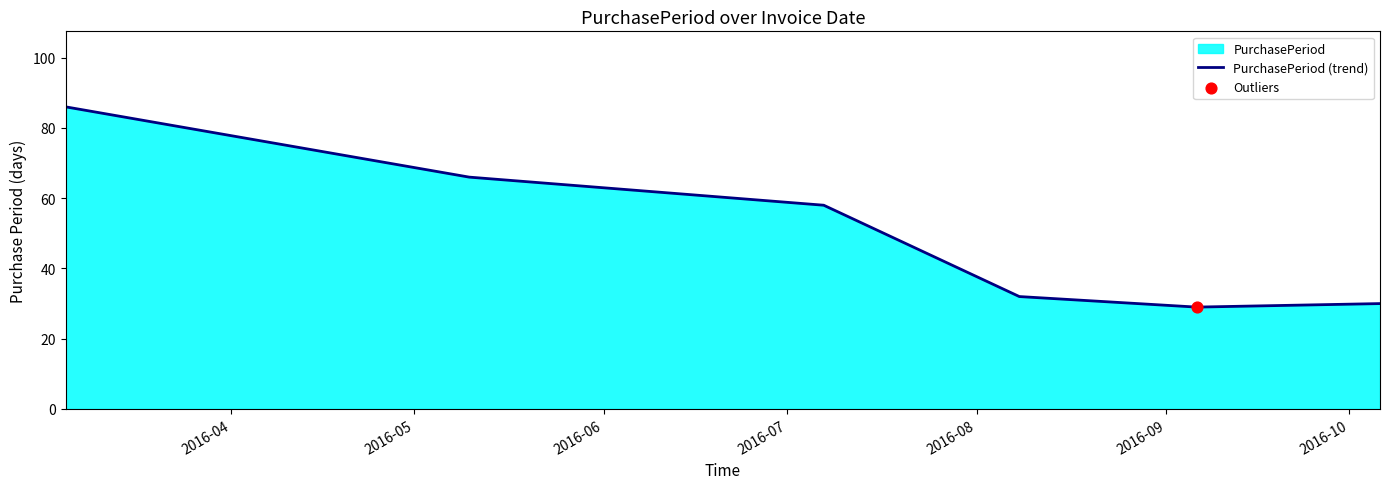

True or false: there are more than 2 points higher than both neighbors.

False